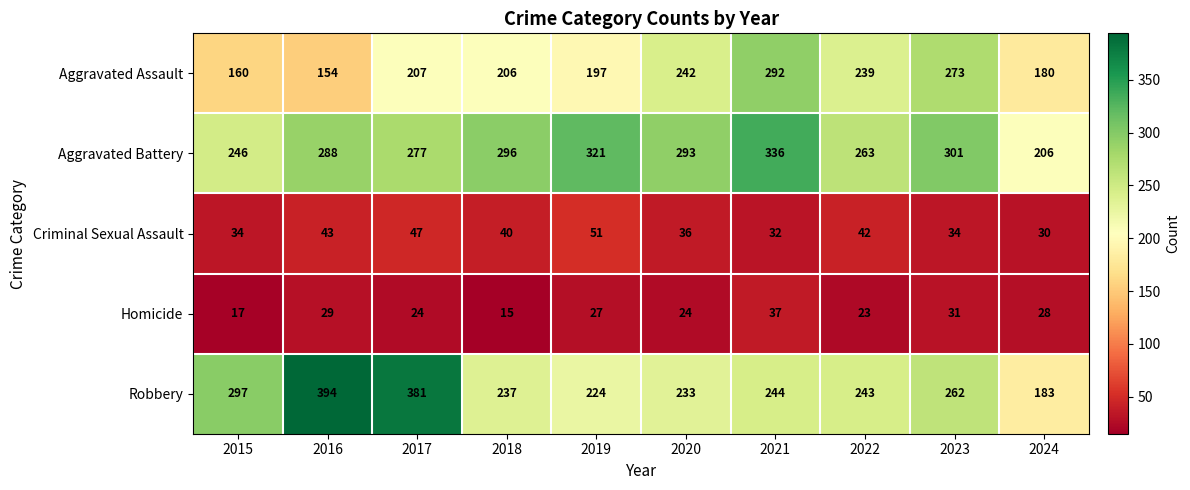

What is the greatest value displayed?

394